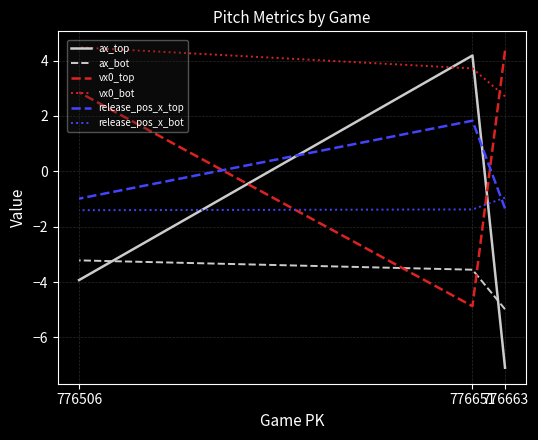

How many values in the vx0_bot series exceed 3?

2